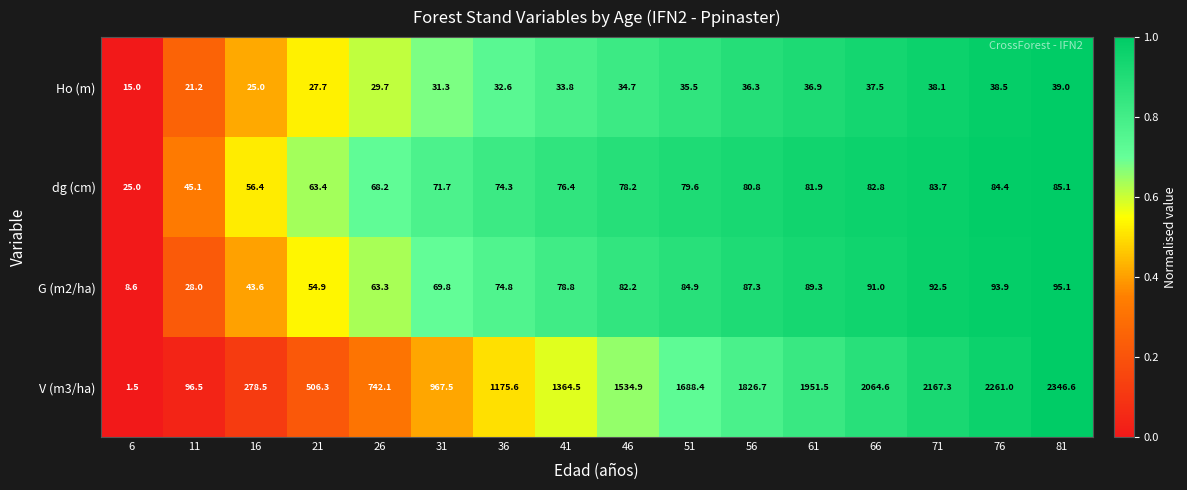

The value of V (m3/ha) at 61 is 1951.5. True or false?

True